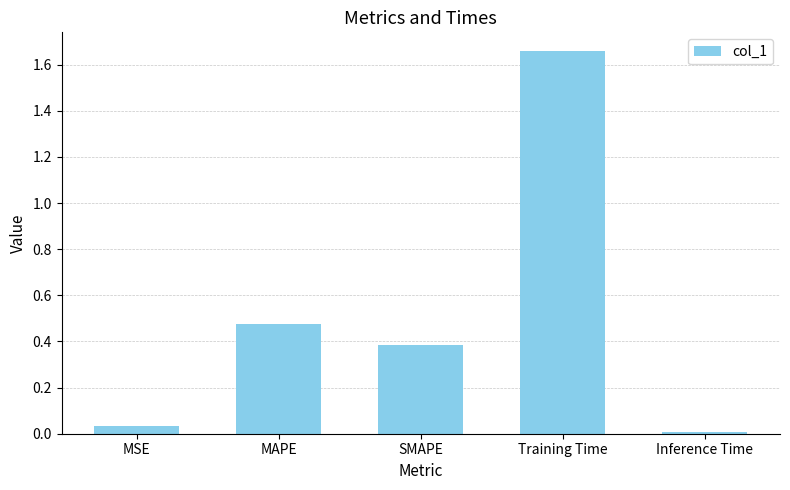

Which has a higher value, Training Time or MSE?

Training Time